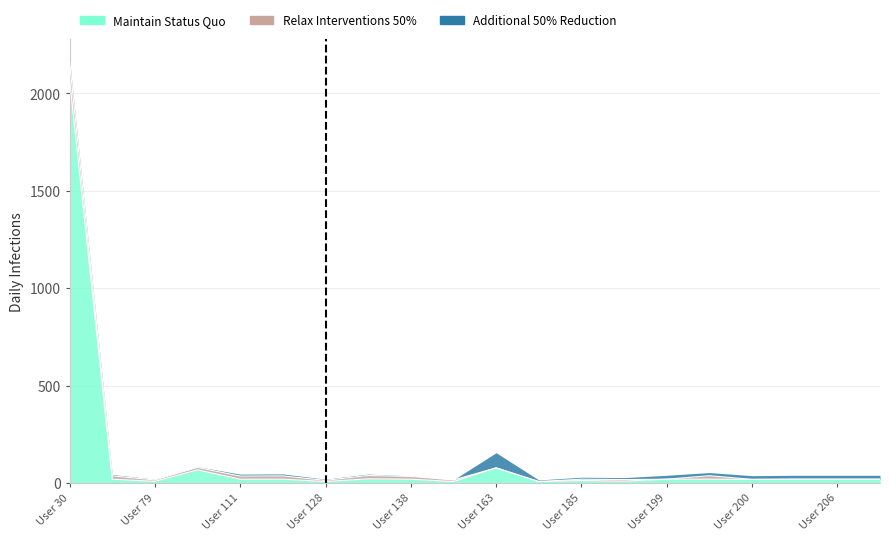

At which category is the sum across all series the highest?

User 30